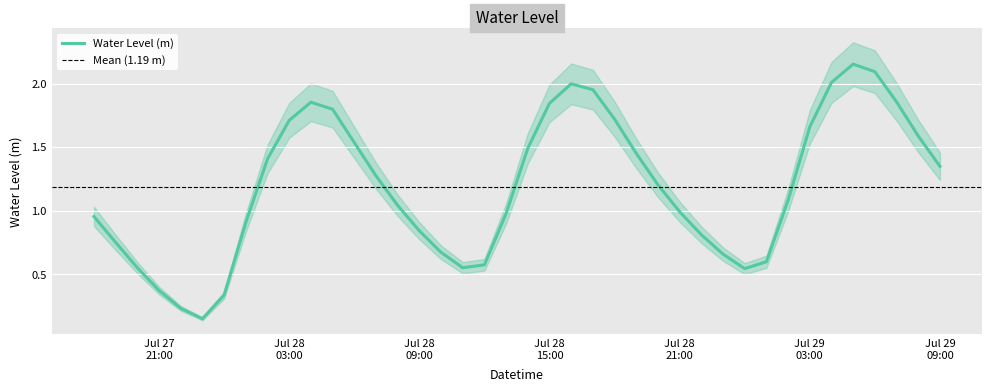

What is the difference between the second highest and second lowest values?

1.9